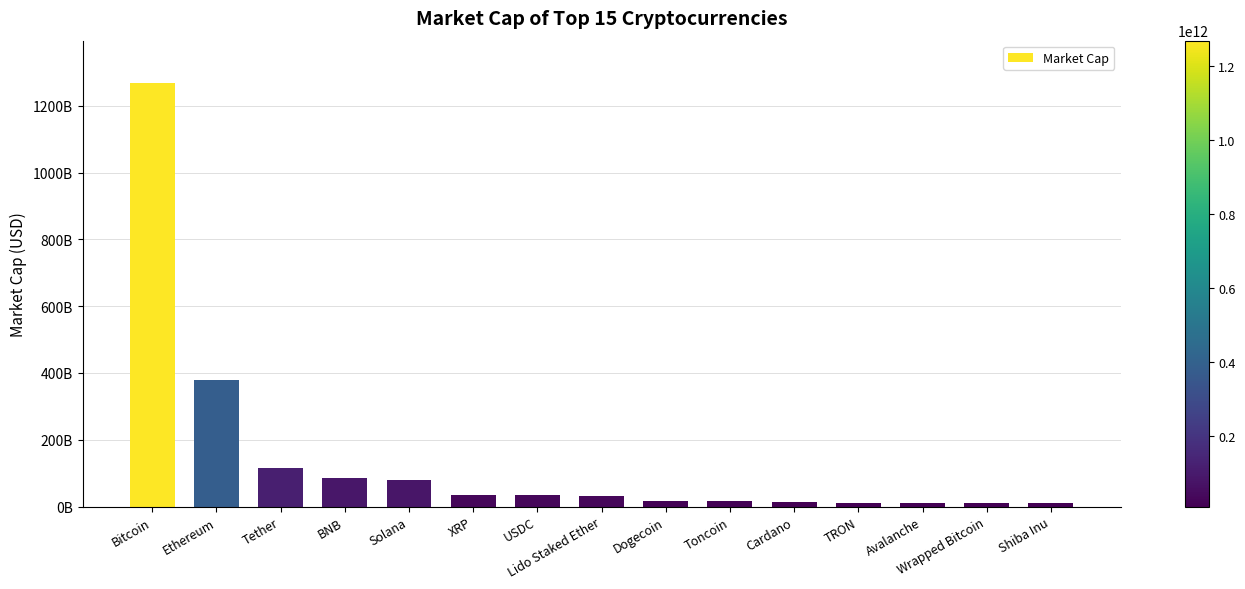

What is the approximate value at Tether, to the nearest 100?

114391627700